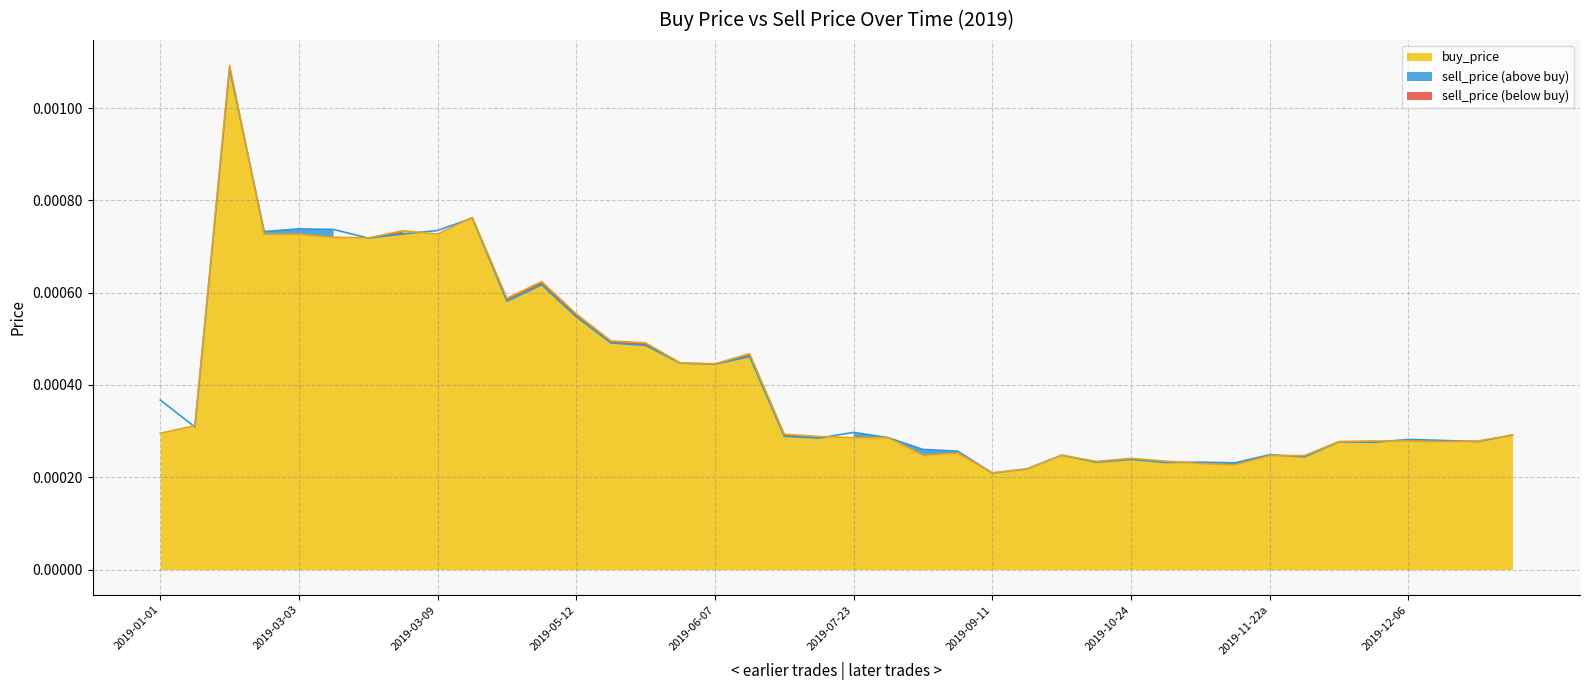

Which series has the largest total across all categories?

sell_price